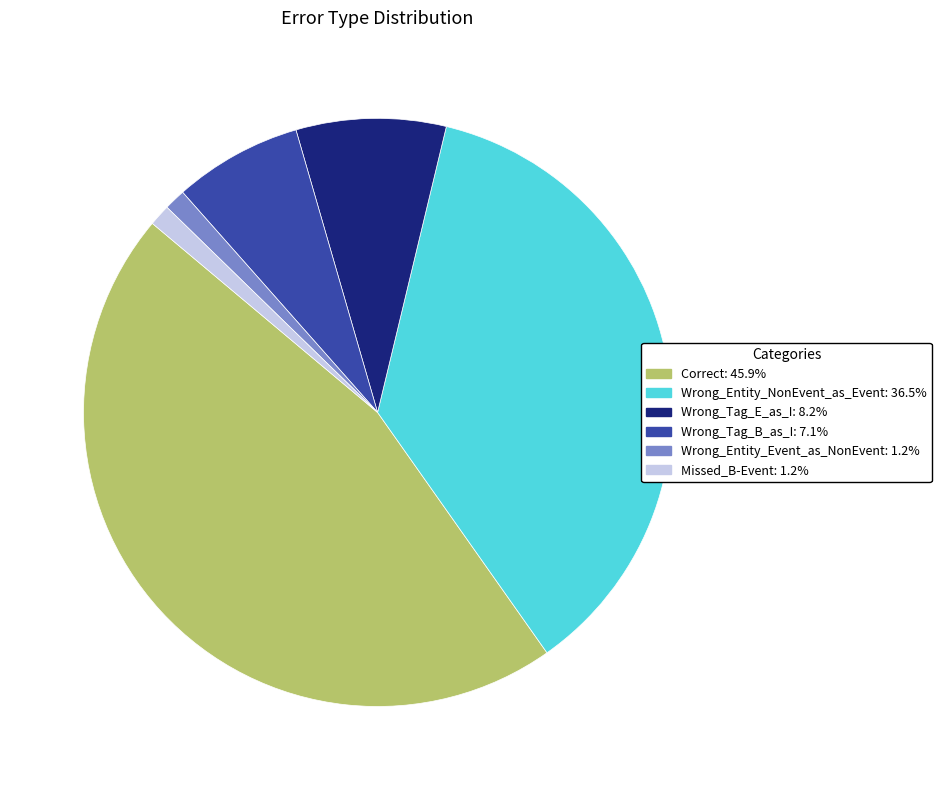

Do Wrong_Tag_B_as_I and Correct together represent more than half of the pie?

Yes